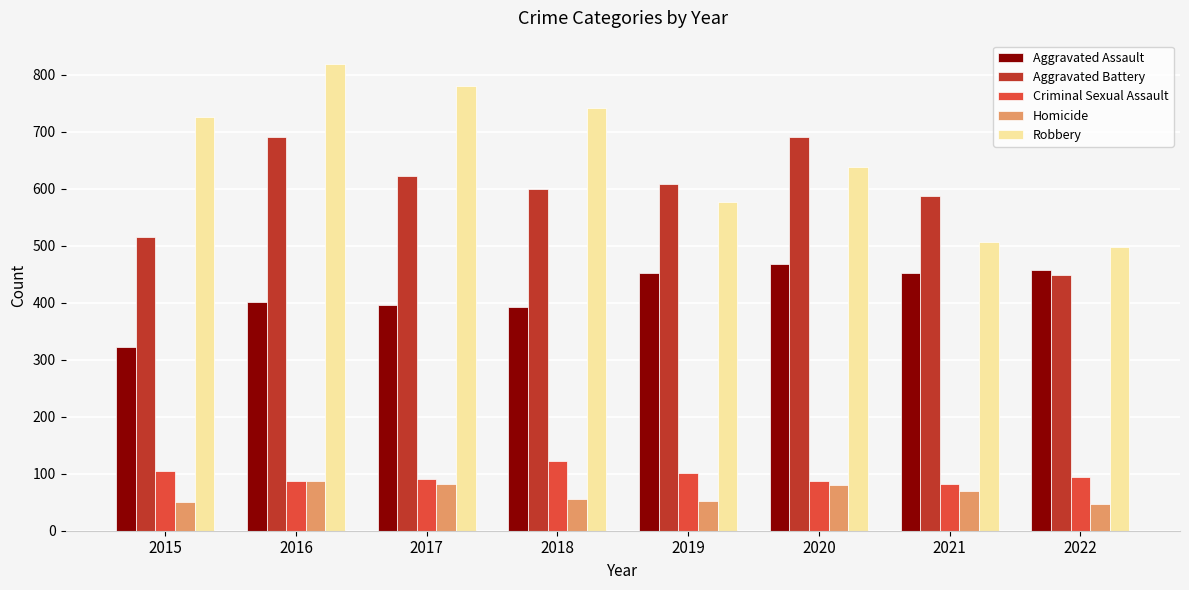

The value of Criminal Sexual Assault at 2020 is 125. True or false?

False